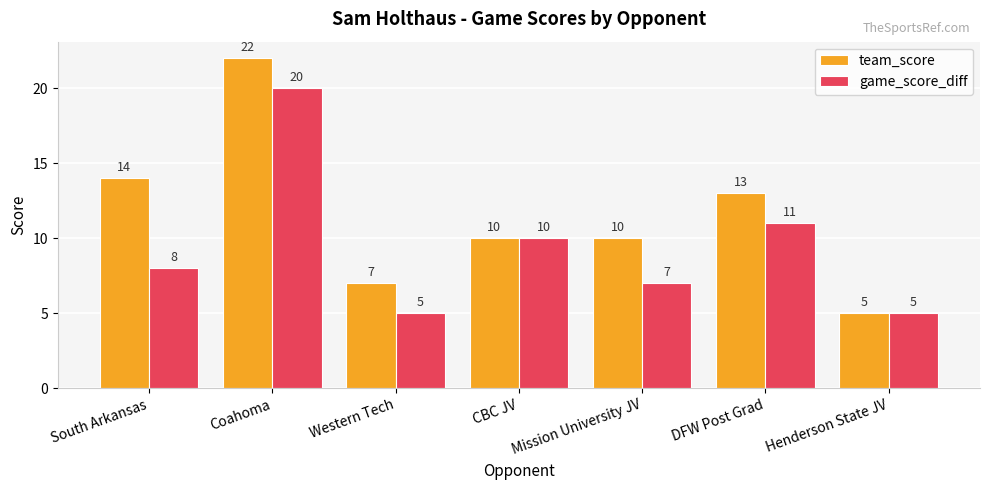

True or false: game_score_diff has a value of 33 at Coahoma.

False